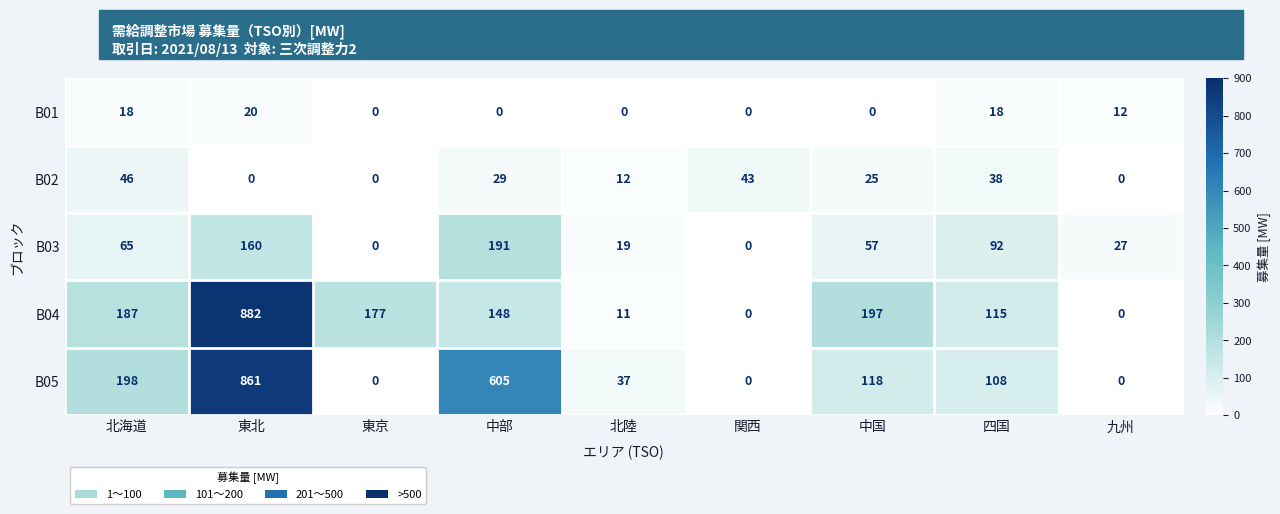

Rank the series at 中国 from highest to lowest value.

B04, B05, B03, B02, B01